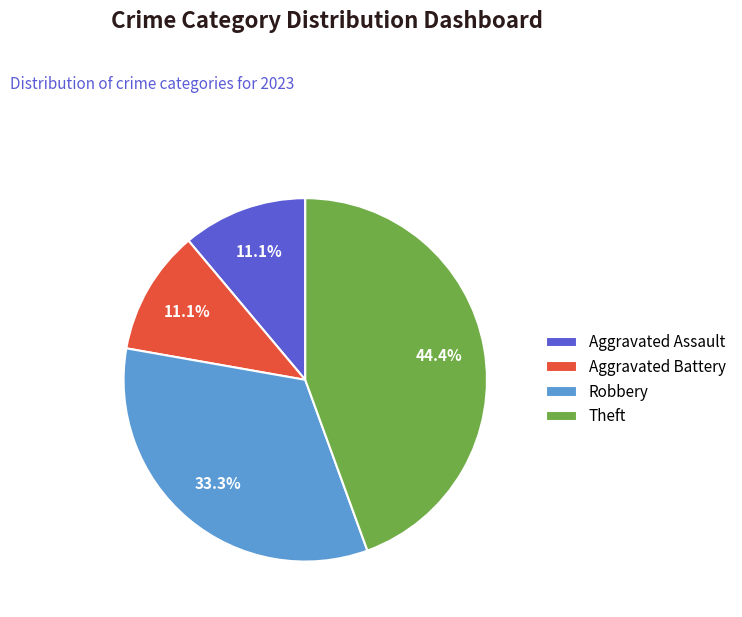

To the nearest percent, what is the difference between the largest and smallest slice percentages?

33%